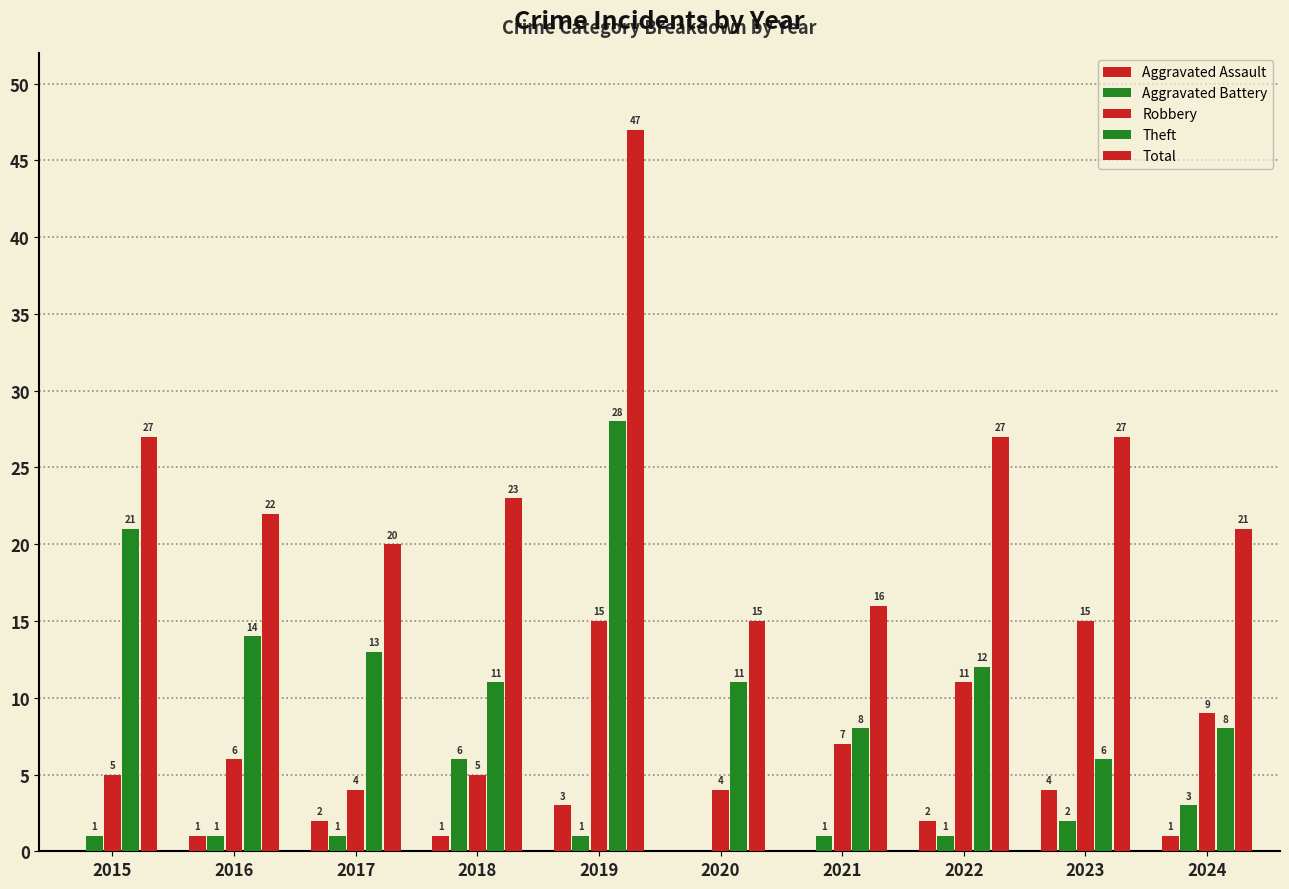

Does the chart contain stacked bars?

No